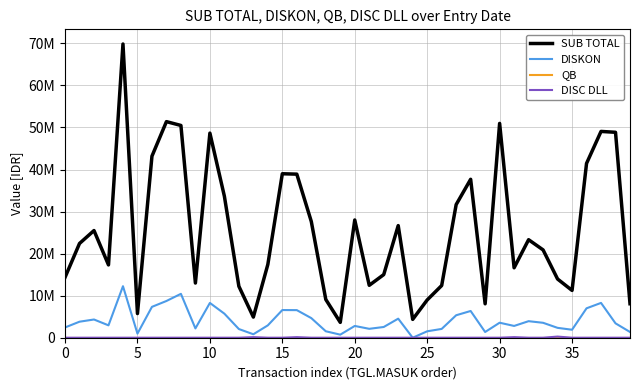

Does the chart have visible grid lines?

Yes